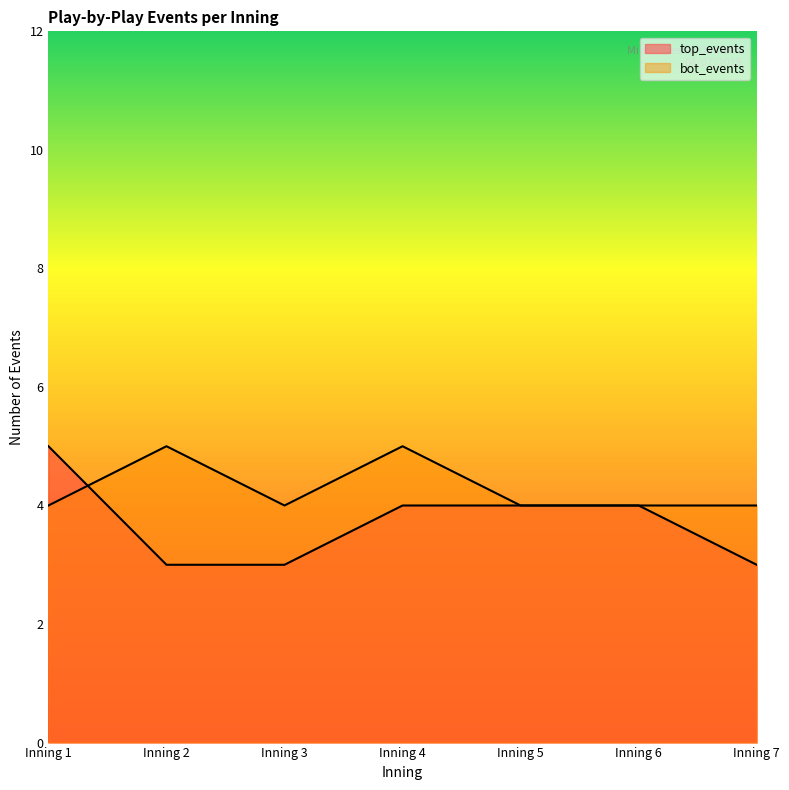

What is the value of the bot_events point at the 1st from the left?

4